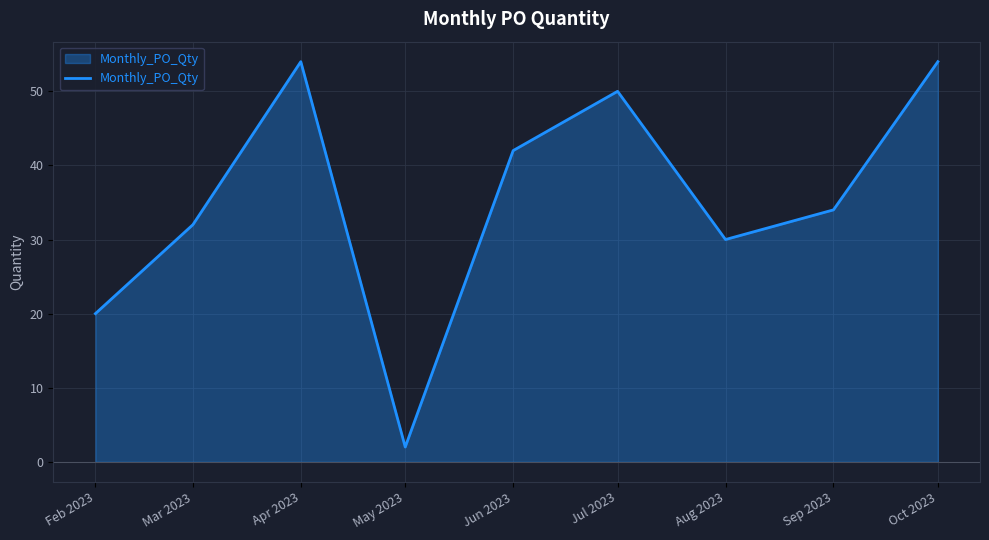

Where is the data nearest to the value 28?

Aug 2023